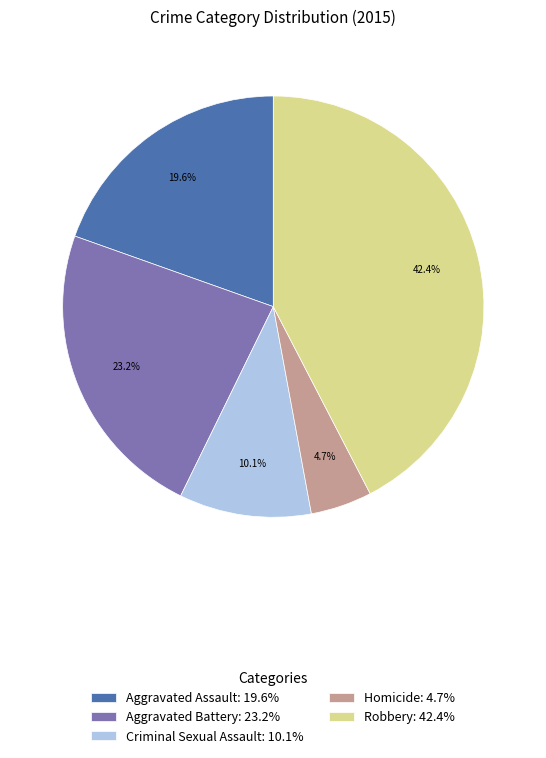

What percentage is the Aggravated Assault slice, to the nearest percent?

20%